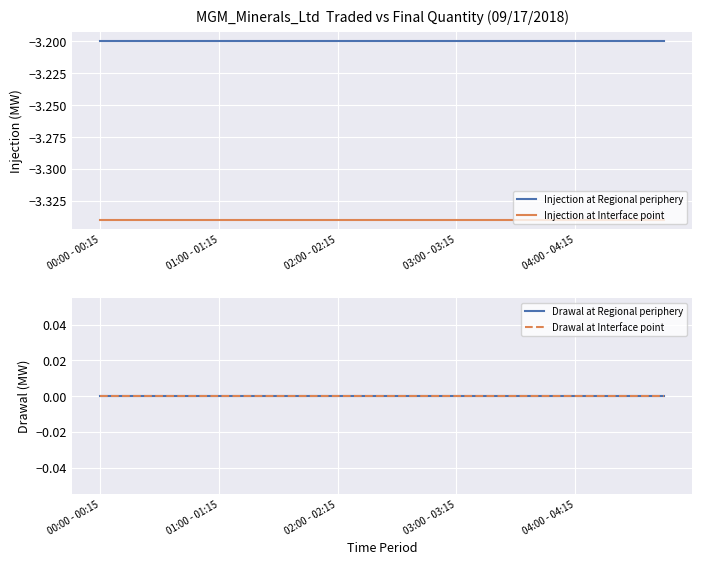

True or false: Injection at Regional periphery has a value of -5.0 at 01:00 - 01:15.

False